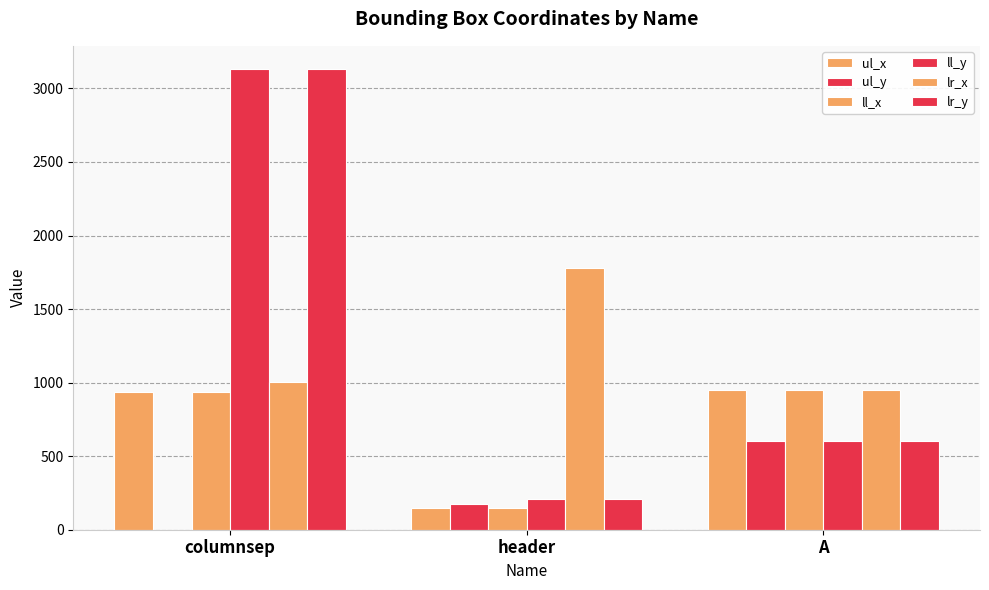

Which series has the largest total across all categories?

ll_y